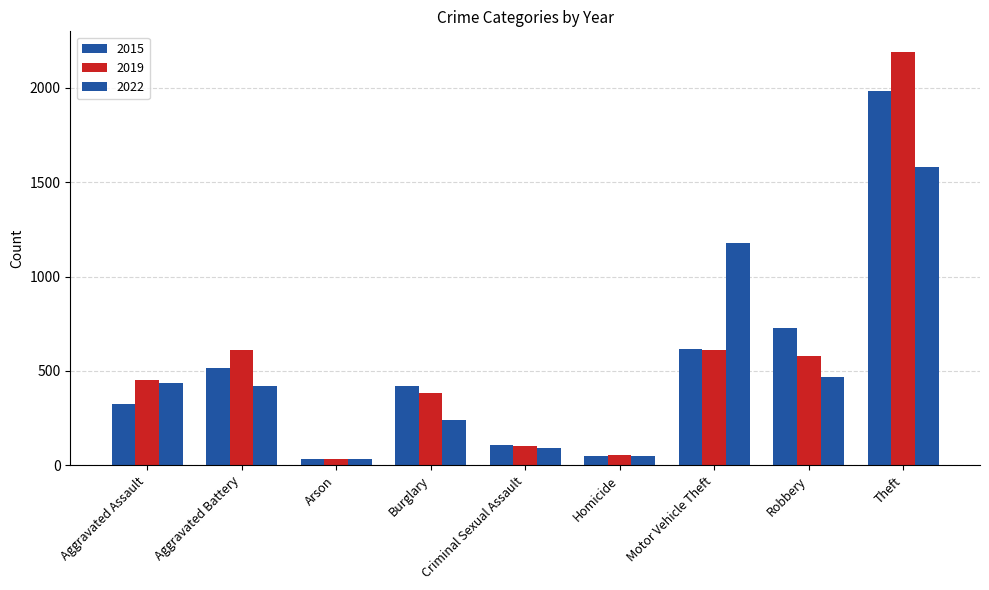

Rank the categories by 2019 value from highest to lowest.

Theft, Motor Vehicle Theft, Aggravated Battery, Robbery, Aggravated Assault, Burglary, Criminal Sexual Assault, Homicide, Arson